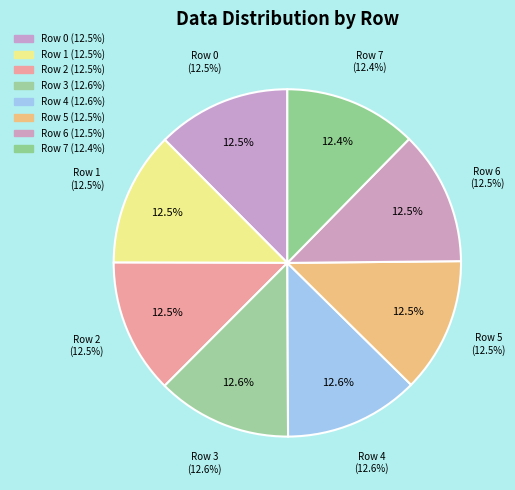

Is there any slice that represents more than half of the pie?

No